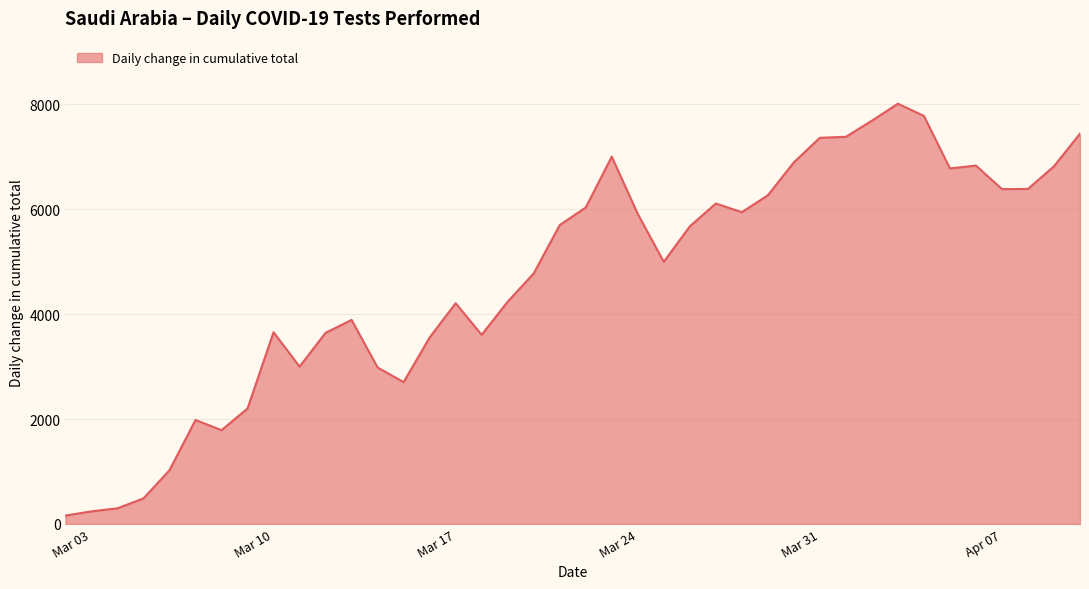

How many values are below 5673?

20